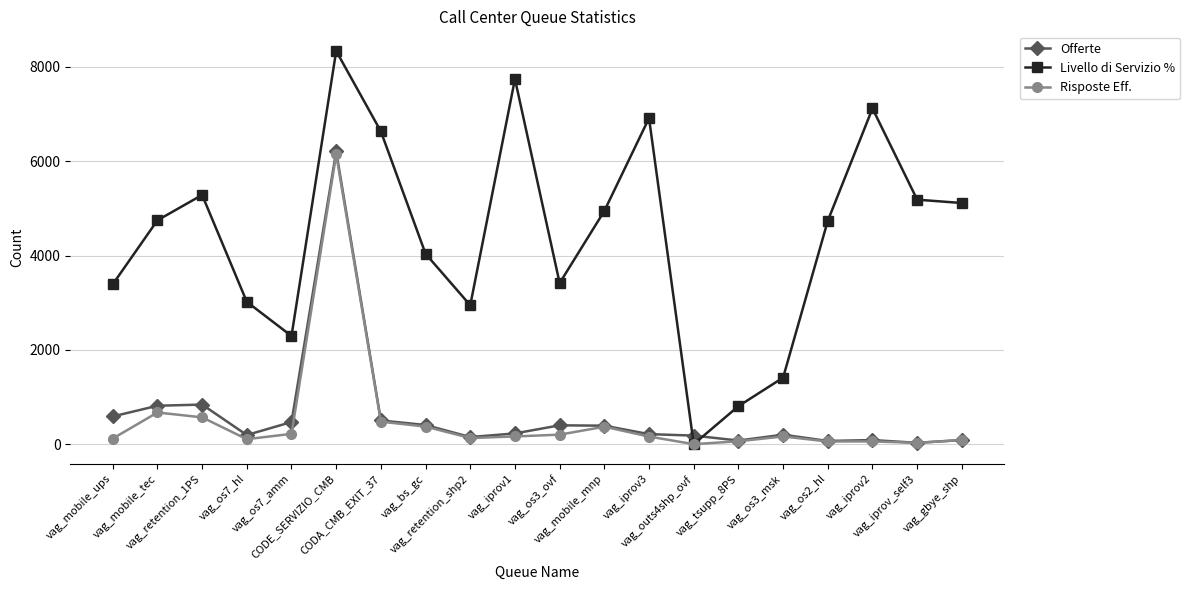

The Livello di Servizio % series shows 6632 at CODA_CMB_EXIT_37. True or false?

True